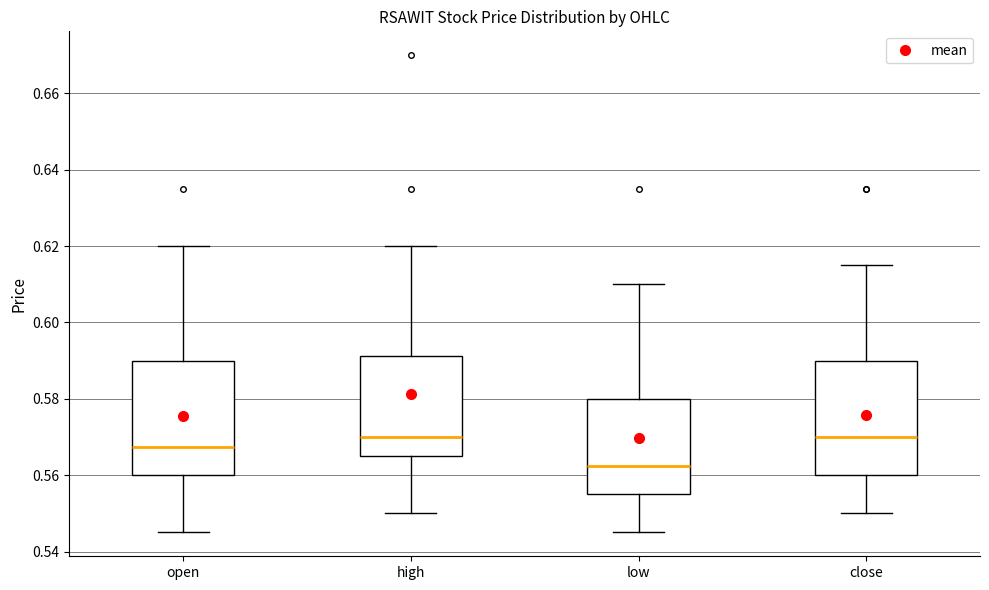

Reading left to right, read every box against the y-axis: the position of its median line, the range the box covers, and the ends of its whiskers. The values are not printed on the chart, so give them approximately, as read against the axis.

open: median 0.568, box 0.560 to 0.590, whiskers 0.546 to 0.620
high: median 0.570, box 0.566 to 0.592, whiskers 0.550 to 0.620
low: median 0.562, box 0.556 to 0.580, whiskers 0.546 to 0.610
close: median 0.570, box 0.560 to 0.590, whiskers 0.550 to 0.616